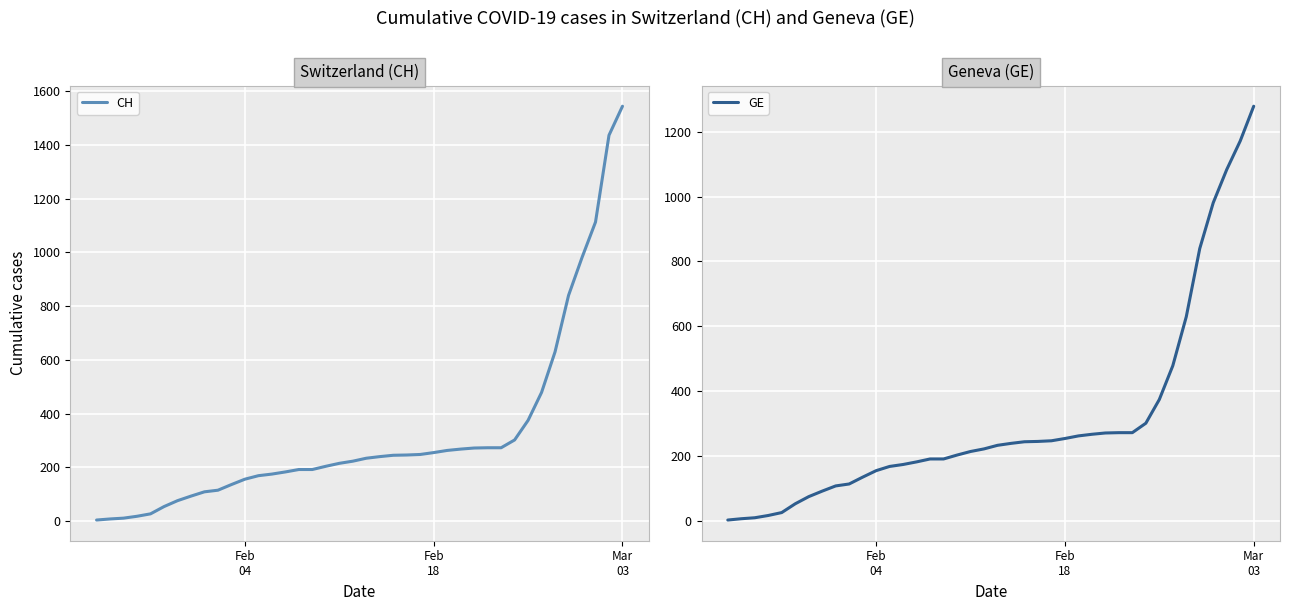

Reading left to right, transcribe all the data shown in this chart.

CH: 4	8	11	18	27	54	76	93	109	115	136	156	169	175	183	192	192	204	215	223	234	240	245	246	248	255	263	268	272	273	273	302	375	479	630	840	981	1113	1436	1544
GE: 4	8	11	18	27	54	76	93	109	115	136	156	169	175	183	192	192	204	215	223	234	240	245	246	248	255	263	268	272	273	273	302	375	479	630	840	981	1083	1171	1278